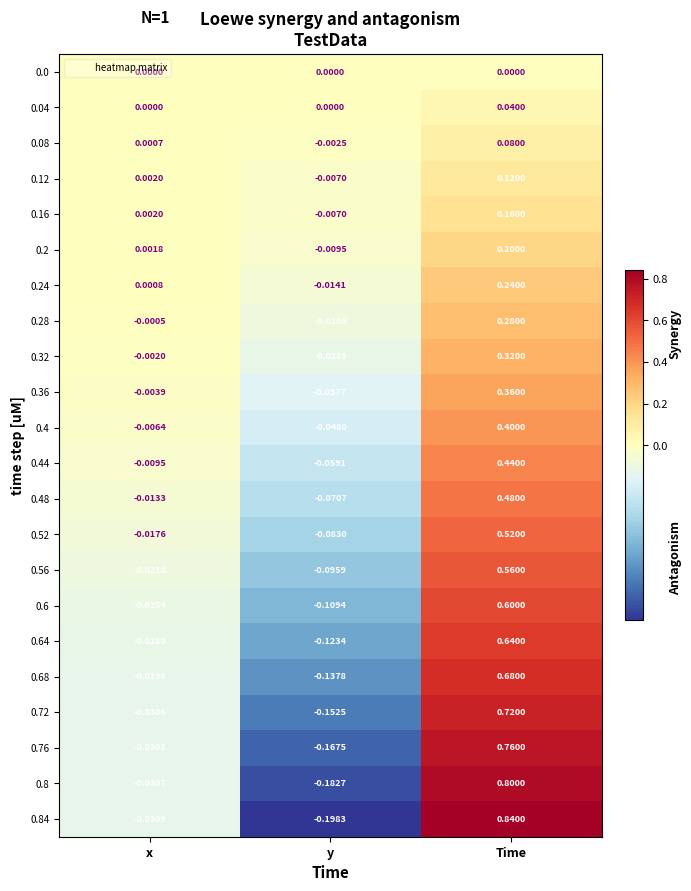

At which category is the sum across all series the highest?

Time